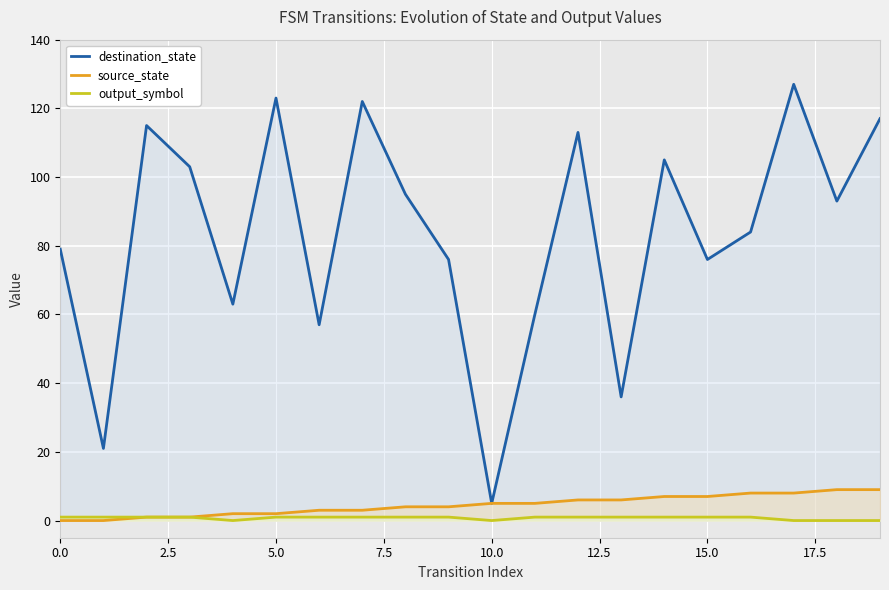

List the series in order of their peak value, highest first.

destination_state, source_state, output_symbol